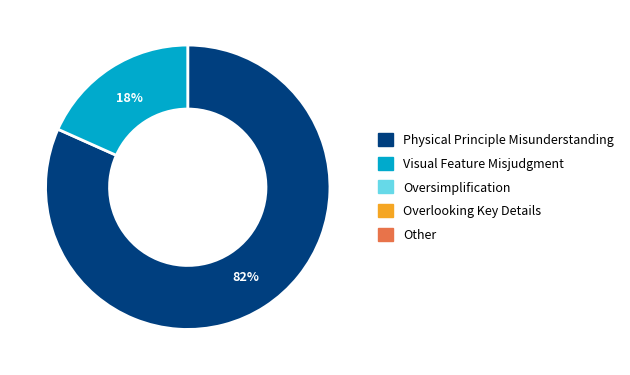

Is there a majority slice in this chart?

Yes